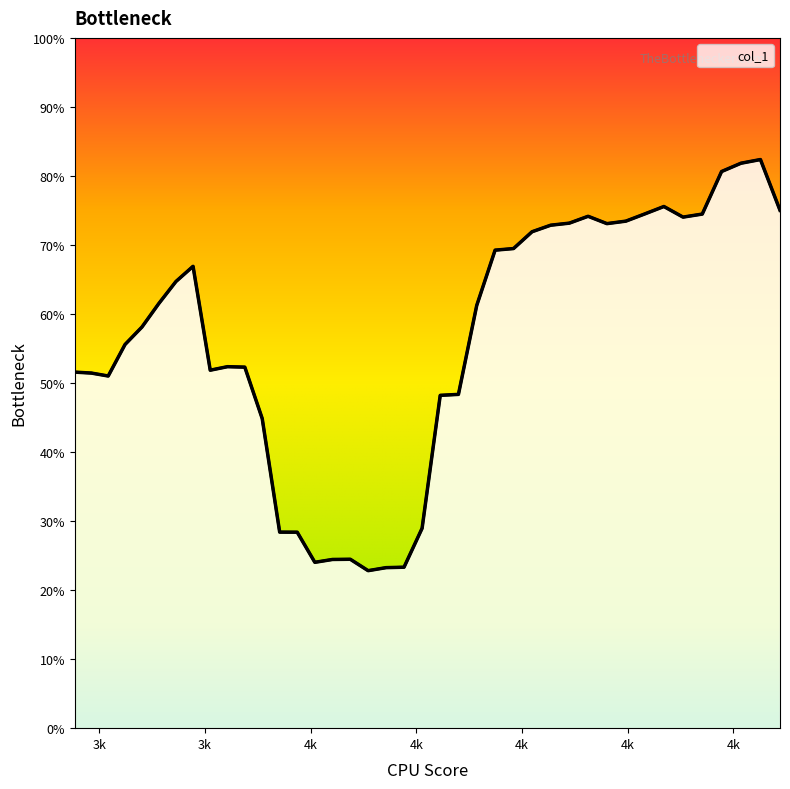

Is it true that the value at 3776.7 is 0.2?

False